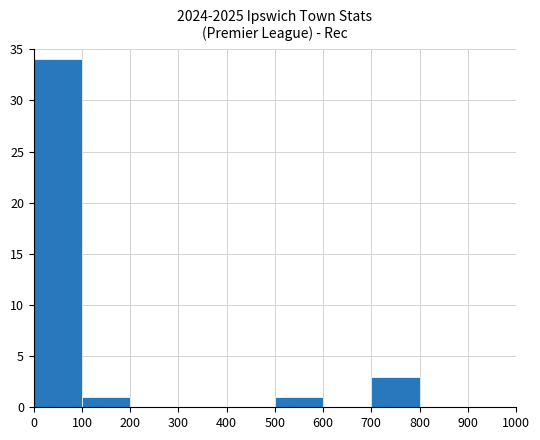

What is the sum of all values?

39